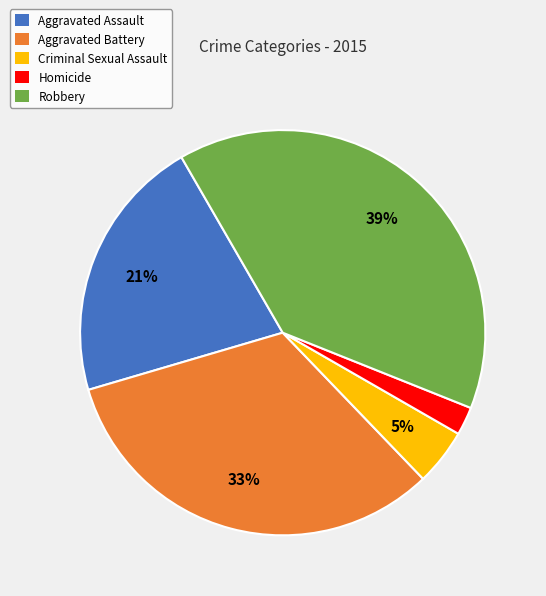

Does Criminal Sexual Assault represent more than half of the total?

No